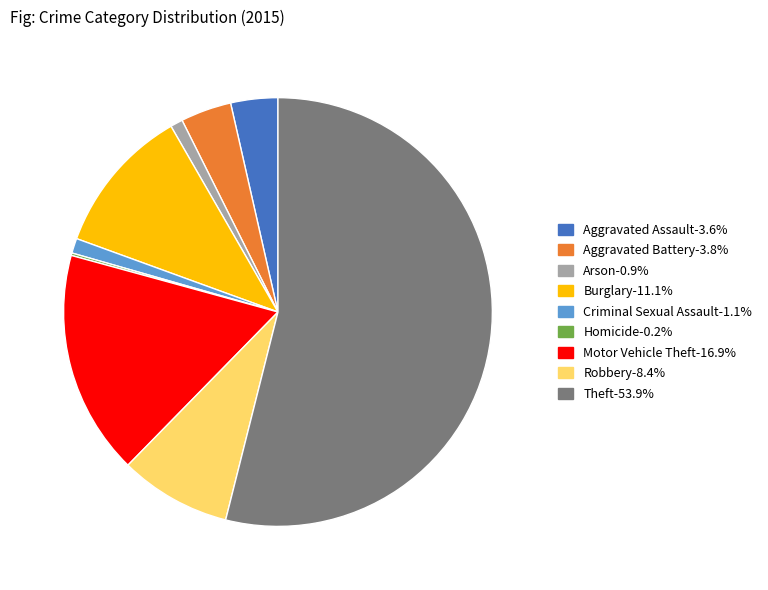

Which category accounts for the majority?

Theft